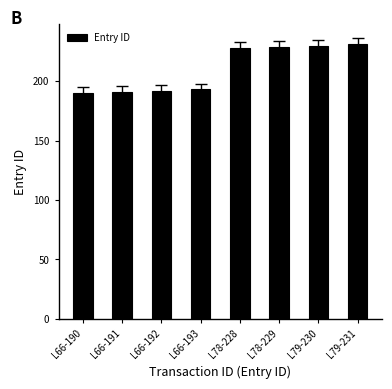

How many bars are there in total?

8